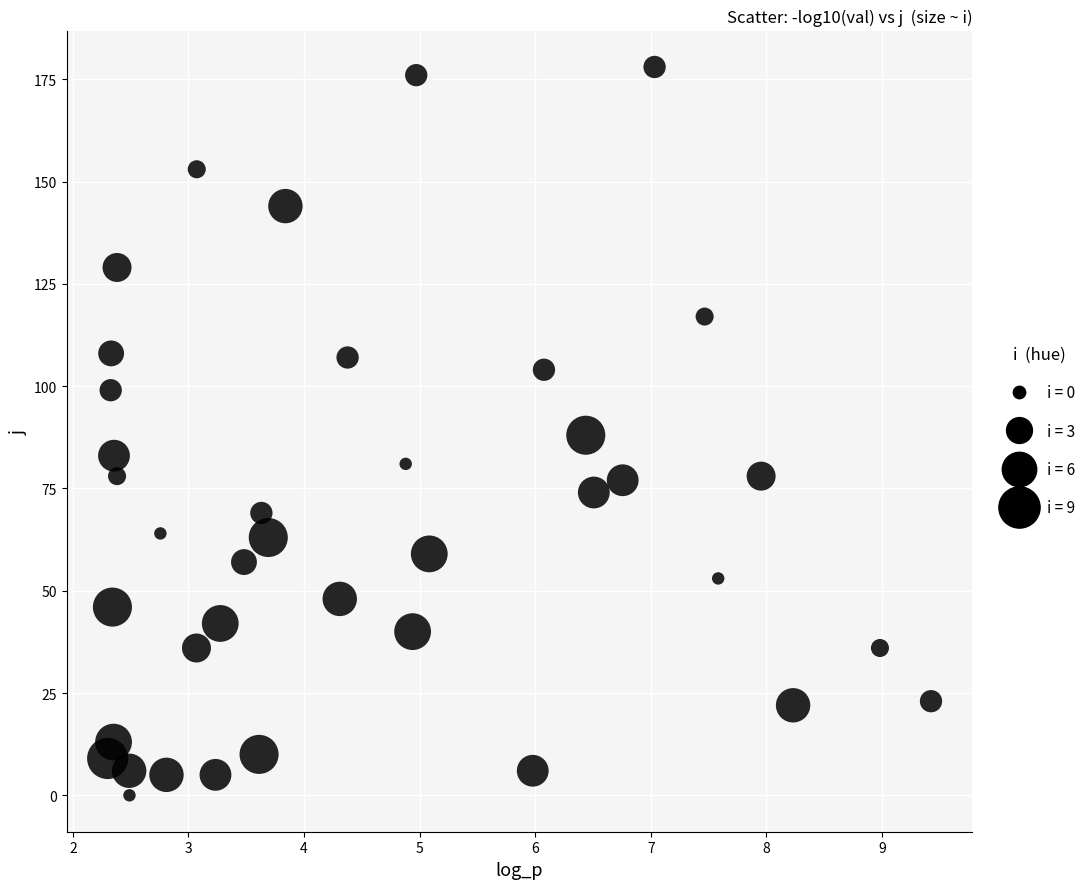

What is the range of Y values (max minus min)?

178